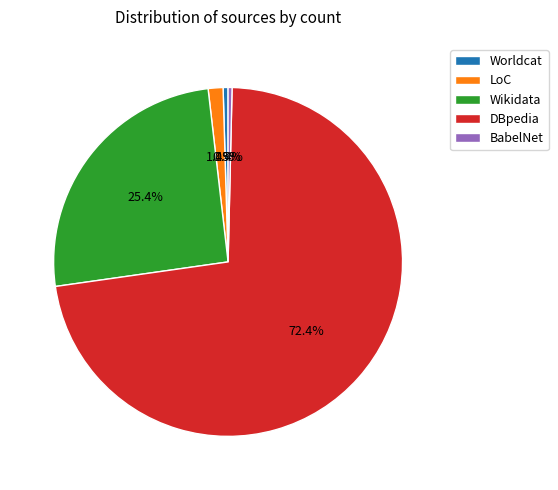

To the nearest percent, what is the average slice percentage?

20%